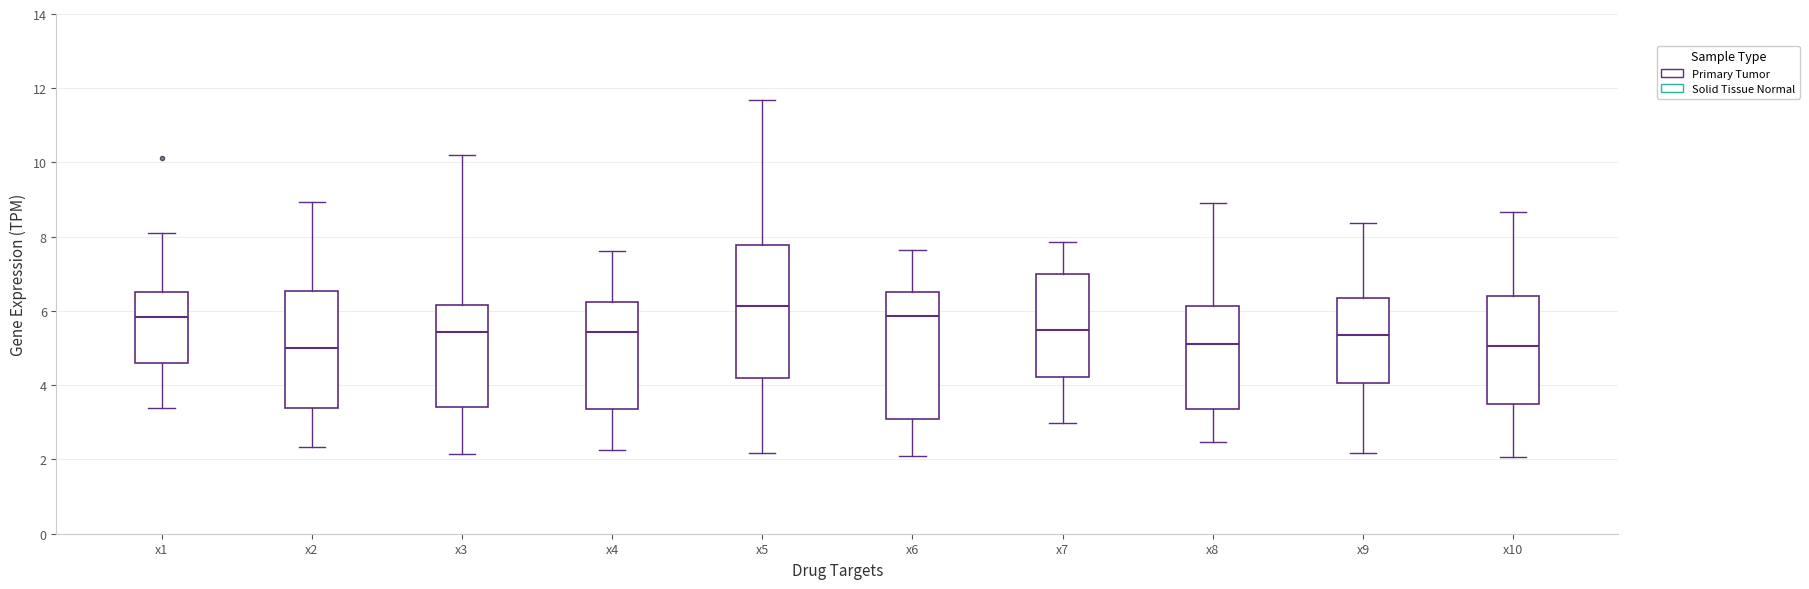

Reading left to right, read every box against the y-axis: the position of its median line, the range the box covers, and the ends of its whiskers. The values are not printed on the chart, so give them approximately, as read against the axis.

x1: median 5.8, box 4.6 to 6.6, whiskers 3.4 to 8.2
x2: median 5.0, box 3.4 to 6.6, whiskers 2.4 to 9.0
x3: median 5.4, box 3.4 to 6.2, whiskers 2.2 to 10.2
x4: median 5.4, box 3.4 to 6.2, whiskers 2.2 to 7.6
x5: median 6.2, box 4.2 to 7.8, whiskers 2.2 to 11.6
x6: median 5.8, box 3.0 to 6.6, whiskers 2.0 to 7.6
x7: median 5.4, box 4.2 to 7.0, whiskers 3.0 to 7.8
x8: median 5.0, box 3.4 to 6.2, whiskers 2.4 to 9.0
x9: median 5.4, box 4.0 to 6.4, whiskers 2.2 to 8.4
x10: median 5.0, box 3.6 to 6.4, whiskers 2.0 to 8.6